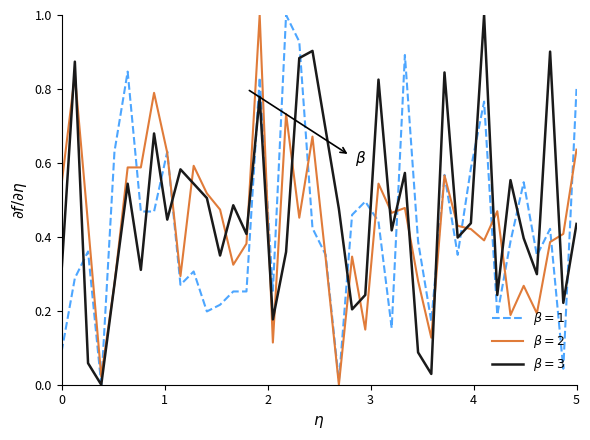

What is the maximum value shown in the chart?

1.0